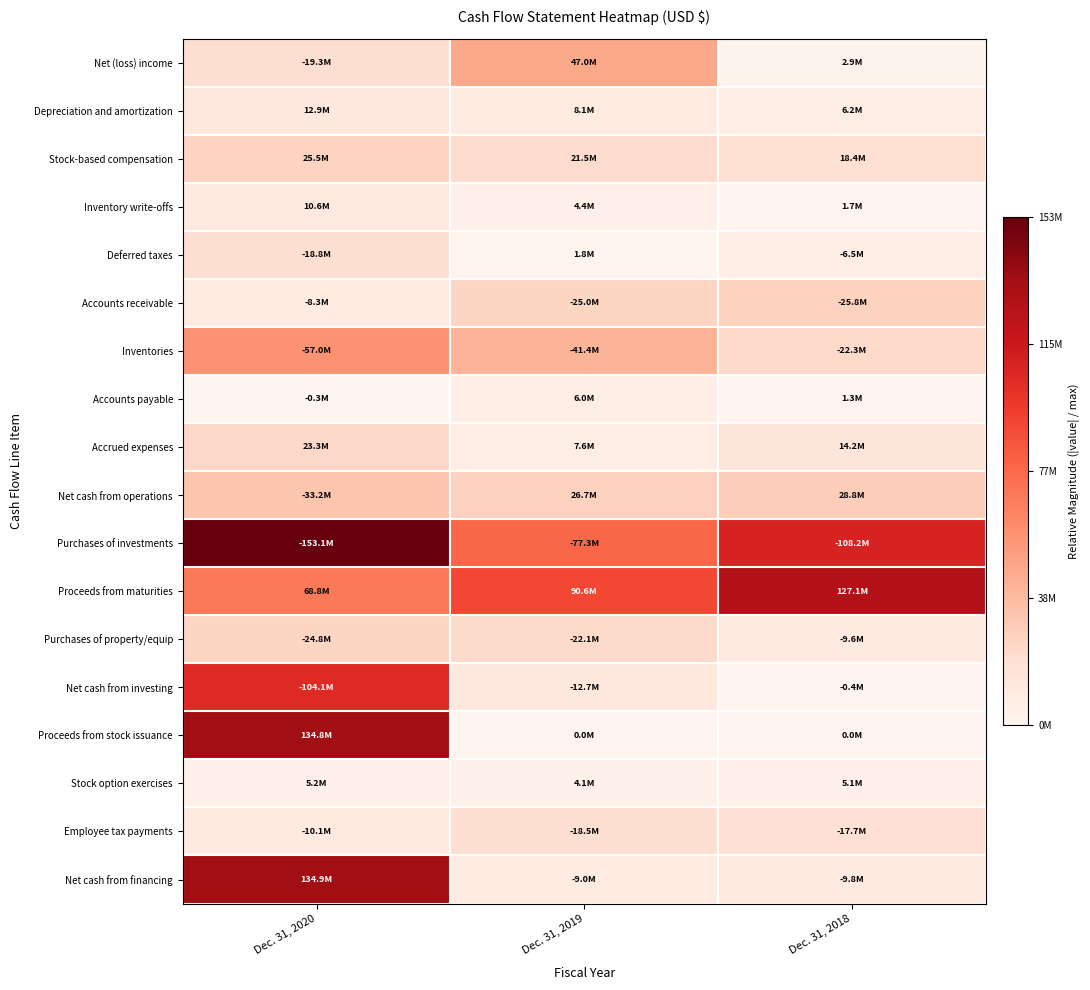

Reading right to left, list all the values displayed in this chart.

Net (loss) income: Dec. 31, 2018=0.0	Dec. 31, 2019=0.3	Dec. 31, 2020=0.1
Depreciation and amortization: Dec. 31, 2018=0.0	Dec. 31, 2019=0.1	Dec. 31, 2020=0.1
Stock-based compensation: Dec. 31, 2018=0.1	Dec. 31, 2019=0.1	Dec. 31, 2020=0.2
Inventory write-offs: Dec. 31, 2018=0.0	Dec. 31, 2019=0.0	Dec. 31, 2020=0.1
Deferred taxes: Dec. 31, 2018=0.0	Dec. 31, 2019=0.0	Dec. 31, 2020=0.1
Accounts receivable: Dec. 31, 2018=0.2	Dec. 31, 2019=0.2	Dec. 31, 2020=0.1
Inventories: Dec. 31, 2018=0.1	Dec. 31, 2019=0.3	Dec. 31, 2020=0.4
Accounts payable: Dec. 31, 2018=0.0	Dec. 31, 2019=0.0	Dec. 31, 2020=0.0
Accrued expenses: Dec. 31, 2018=0.1	Dec. 31, 2019=0.0	Dec. 31, 2020=0.2
Net cash from operations: Dec. 31, 2018=0.2	Dec. 31, 2019=0.2	Dec. 31, 2020=0.2
Purchases of investments: Dec. 31, 2018=0.7	Dec. 31, 2019=0.5	Dec. 31, 2020=1.0
Proceeds from maturities: Dec. 31, 2018=0.8	Dec. 31, 2019=0.6	Dec. 31, 2020=0.4
Purchases of property/equip: Dec. 31, 2018=0.1	Dec. 31, 2019=0.1	Dec. 31, 2020=0.2
Net cash from investing: Dec. 31, 2018=0.0	Dec. 31, 2019=0.1	Dec. 31, 2020=0.7
Proceeds from stock issuance: Dec. 31, 2018=0.0	Dec. 31, 2019=0.0	Dec. 31, 2020=0.9
Stock option exercises: Dec. 31, 2018=0.0	Dec. 31, 2019=0.0	Dec. 31, 2020=0.0
Employee tax payments: Dec. 31, 2018=0.1	Dec. 31, 2019=0.1	Dec. 31, 2020=0.1
Net cash from financing: Dec. 31, 2018=0.1	Dec. 31, 2019=0.1	Dec. 31, 2020=0.9